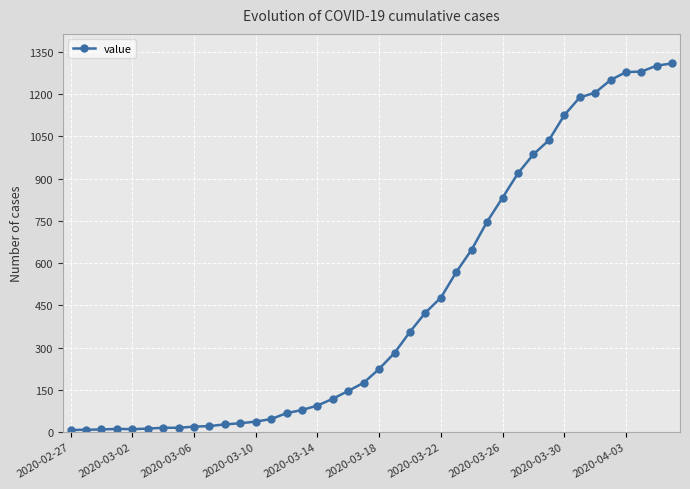

What is the greatest value displayed?

1309